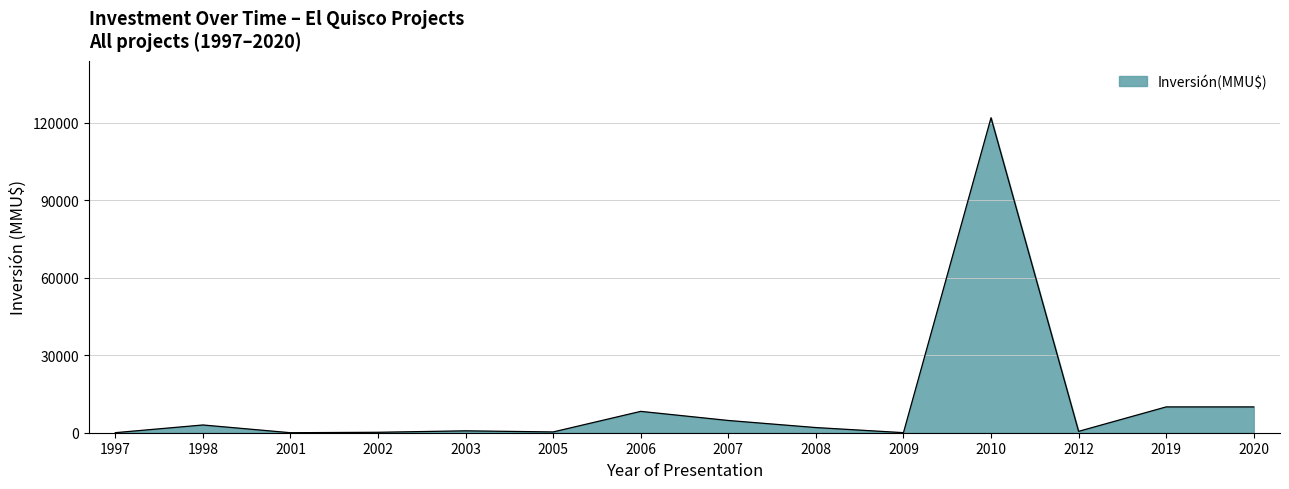

Is it true that the value at 2009 is 23?

True